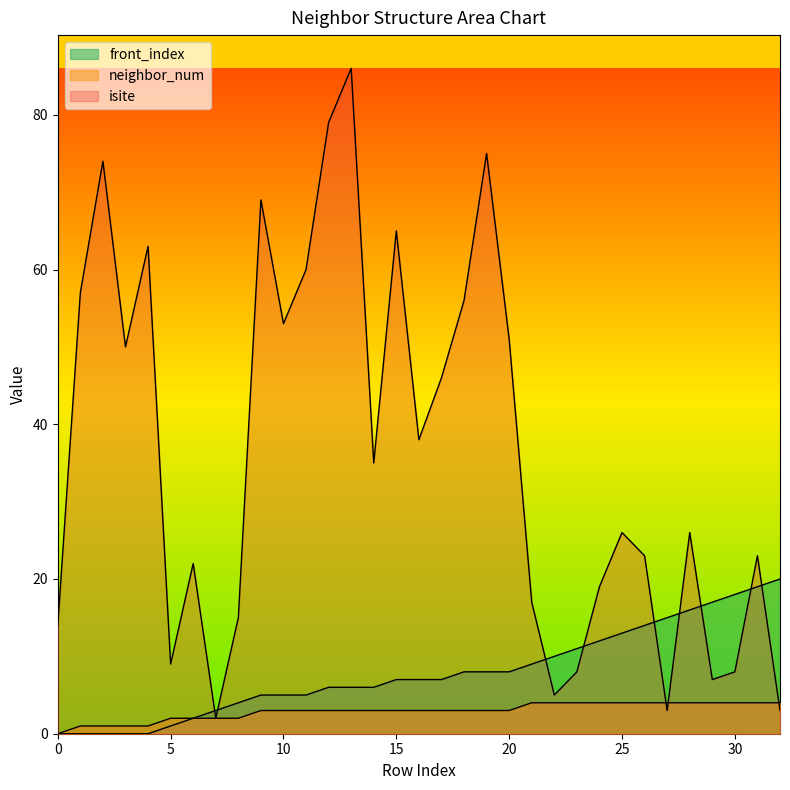

What is the value of the isite point at the 9th from the left?

15